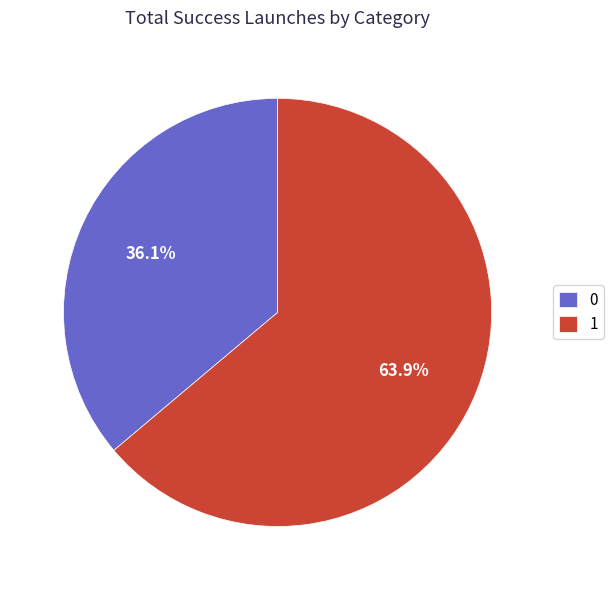

What percentage do 0 and 1 together represent?

100.0%